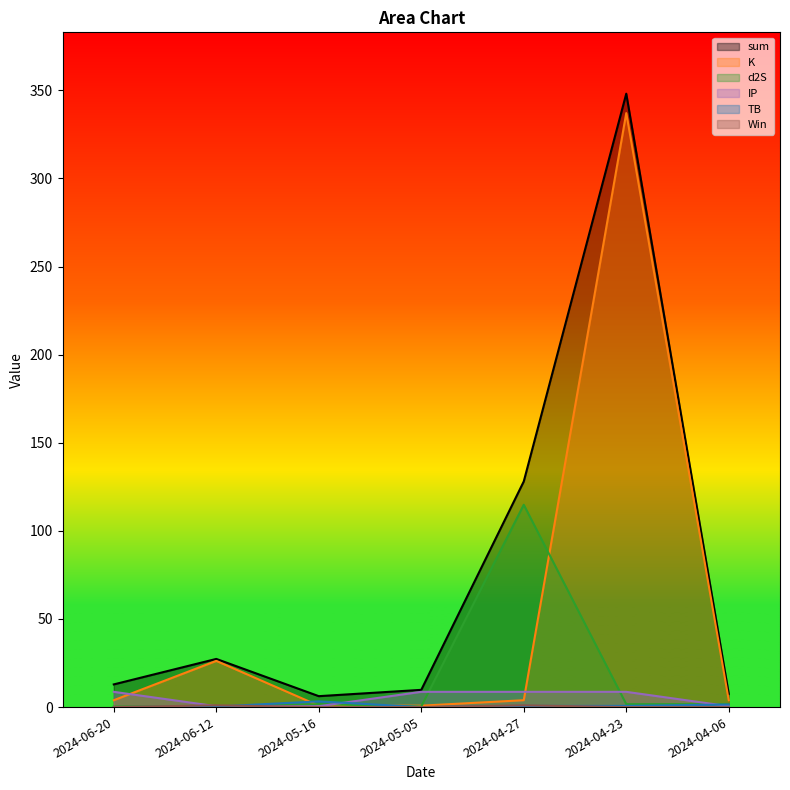

What is the maximum value shown in the chart?

348.1